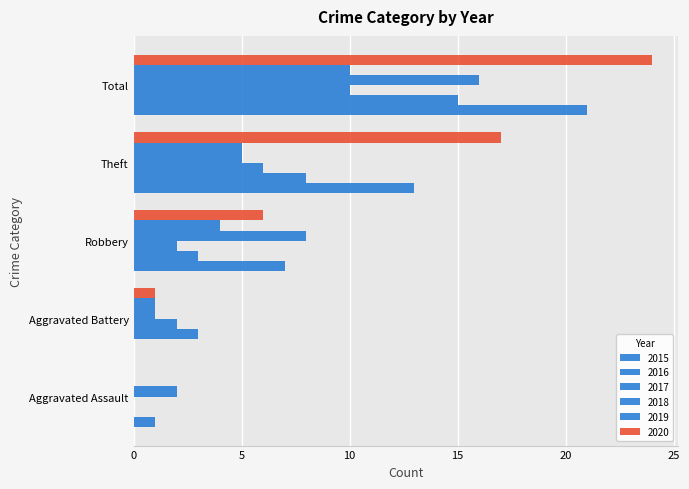

Between Robbery and Total, which is larger?

Total